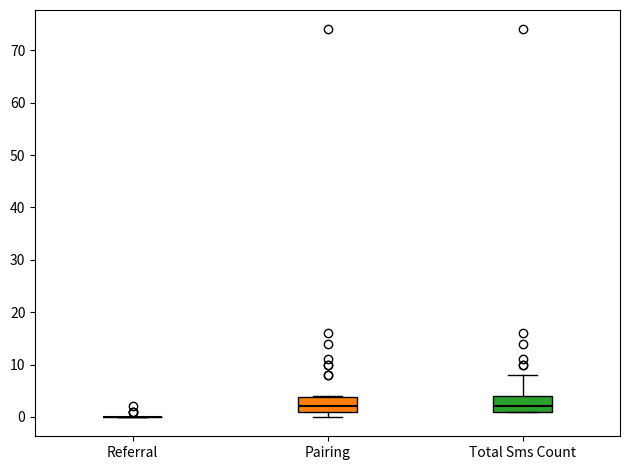

Reading left to right, read every box against the y-axis: the position of its median line, the range the box covers, and the ends of its whiskers. The values are not printed on the chart, so give them approximately, as read against the axis.

Referral: box collapsed to a line at 0, whiskers 0 to 0
Pairing: median 2, box 1 to 4, whiskers 0 to 4
Total Sms Count: median 2, box 1 to 4, whiskers 1 to 8